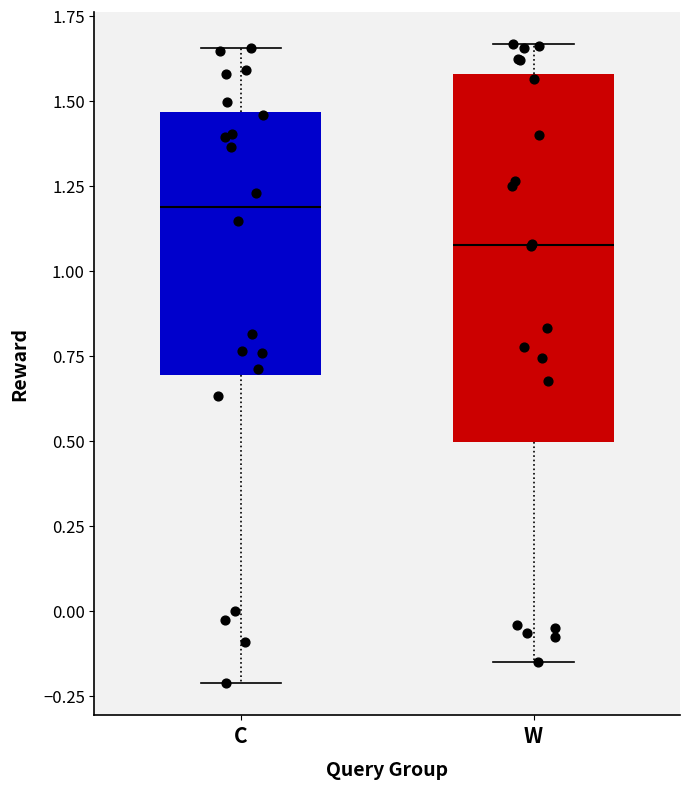

Which box has the lowest median line?

W